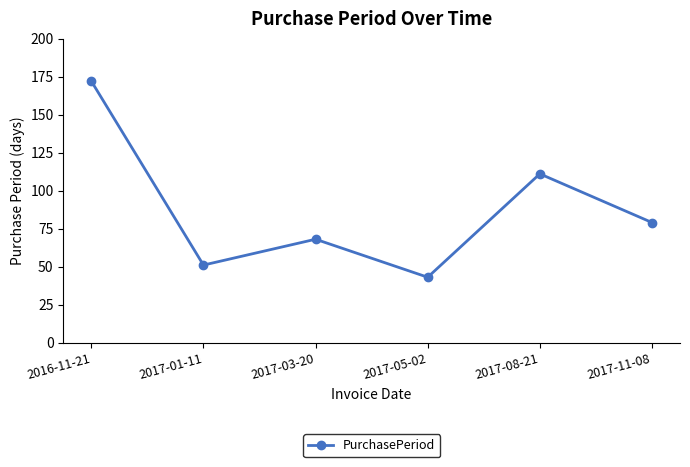

What is the label of the 4th point from the right?

2017-03-20